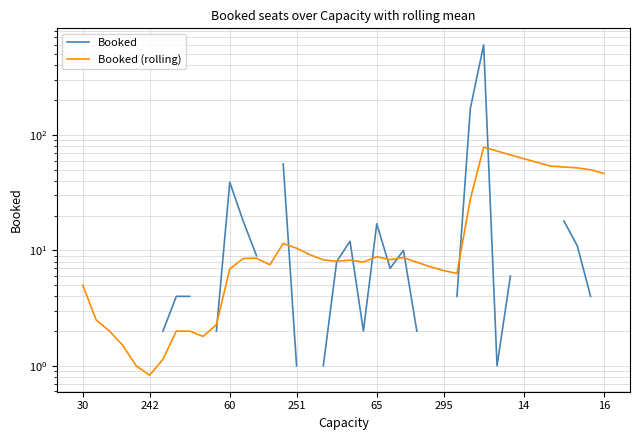

Which has a higher value, 27 or 34?

34